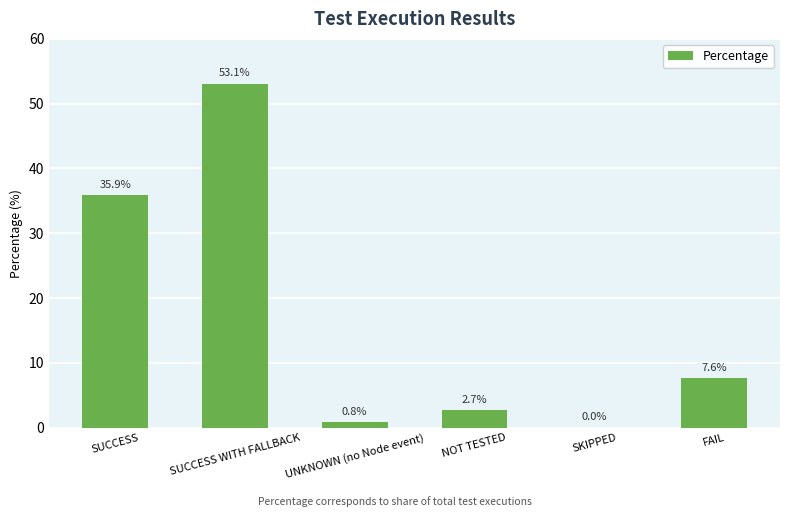

At which label does the data first exceed 7?

SUCCESS